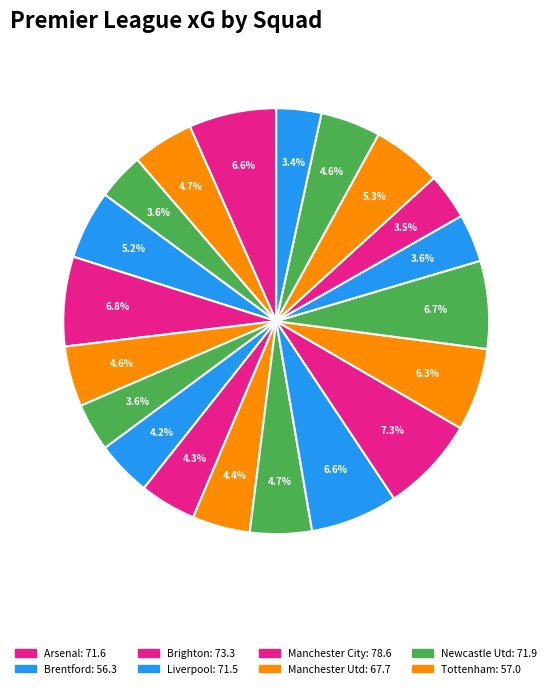

Count the number of slices in the pie.

20